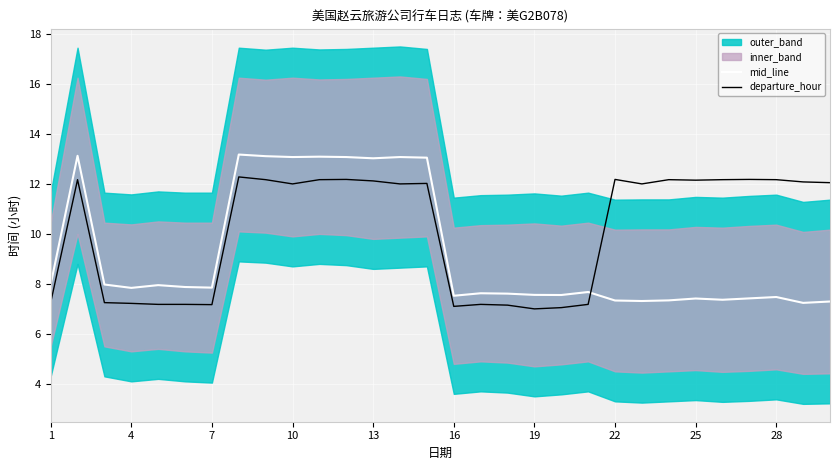

The value of departure_hour at 25 is 4.5. True or false?

False